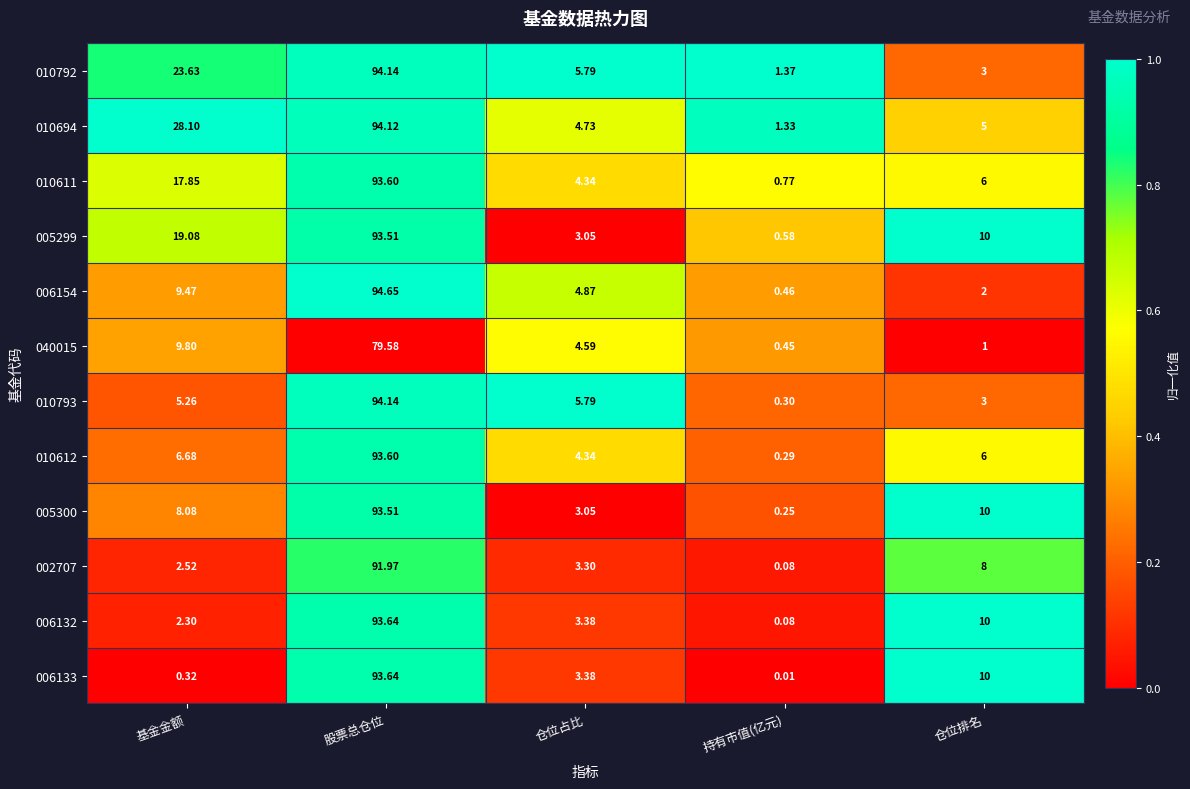

List the labels in order of 002707 value, smallest first.

持有市值(亿元), 基金金额, 仓位占比, 仓位排名, 股票总仓位